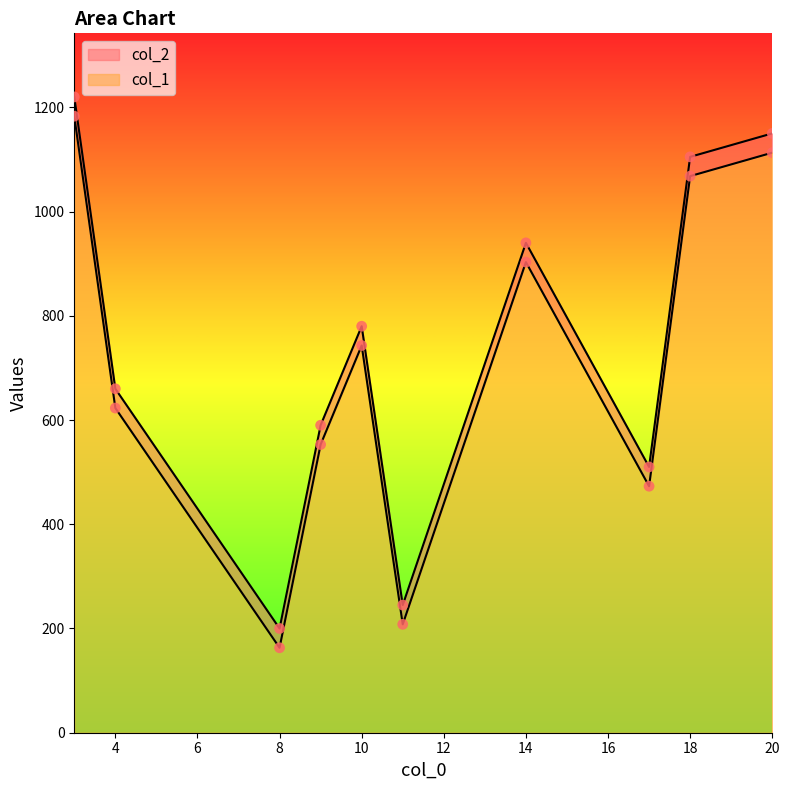

Which series has the largest total across all categories?

col_2